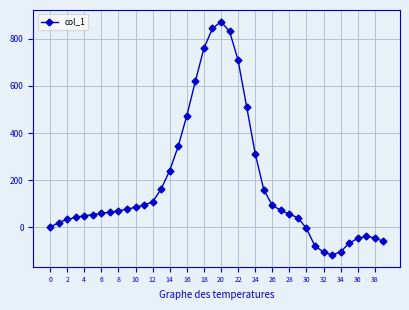

True or false: the data has more than 1 interior local peaks.

True